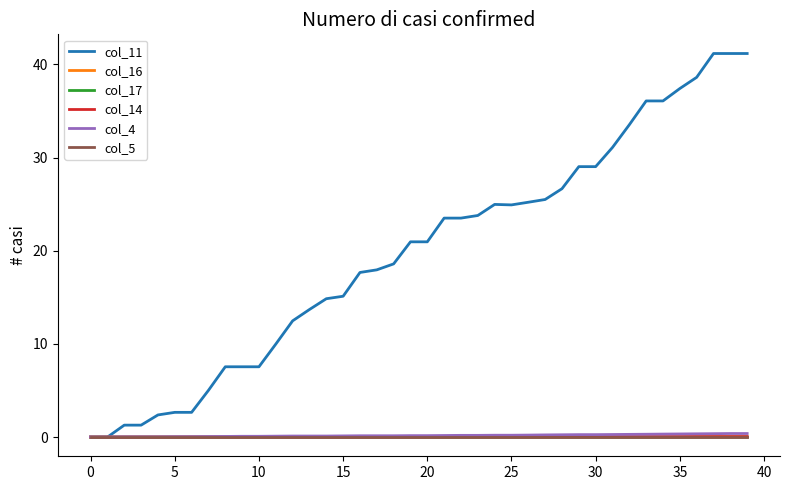

Which series has the largest total across all categories?

col_11